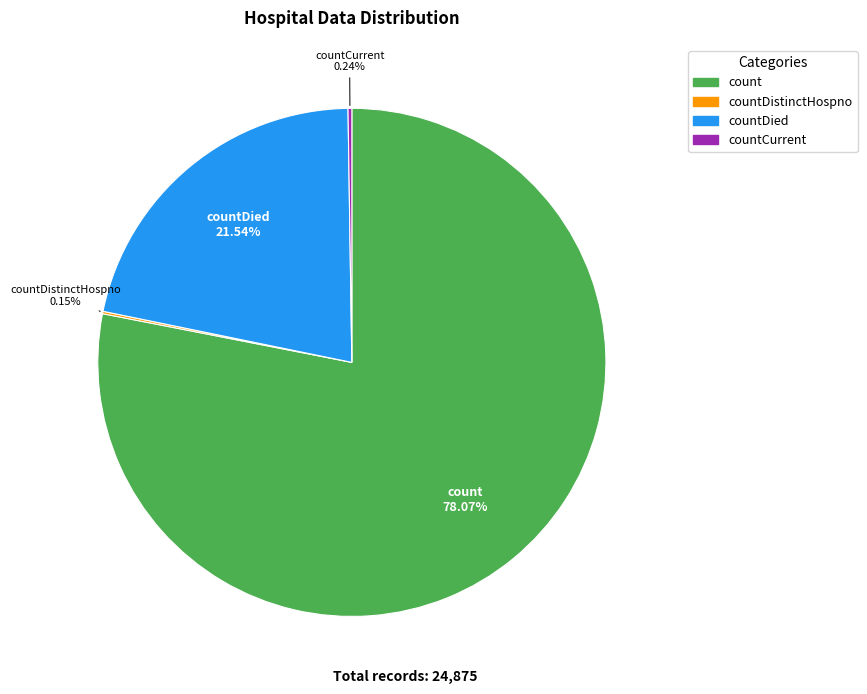

Does any single category account for the majority?

Yes